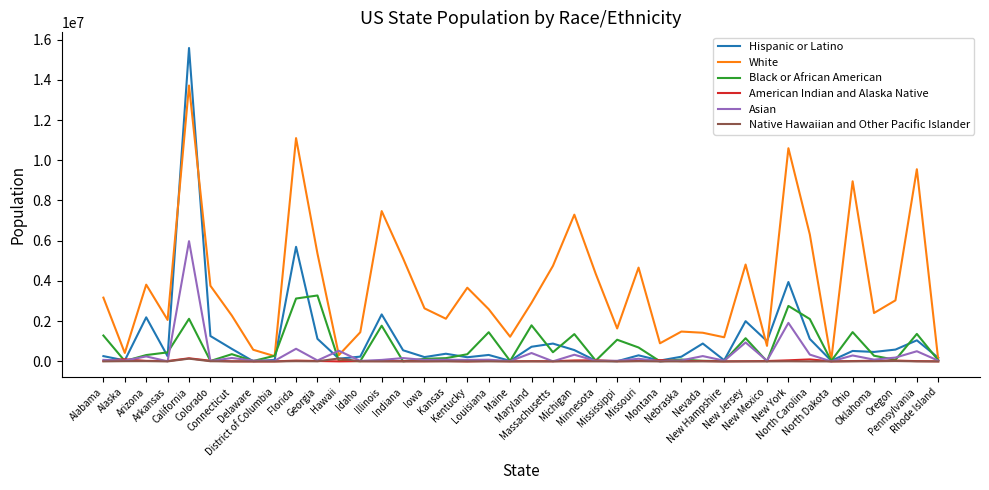

At which category is the sum across all series the highest?

California